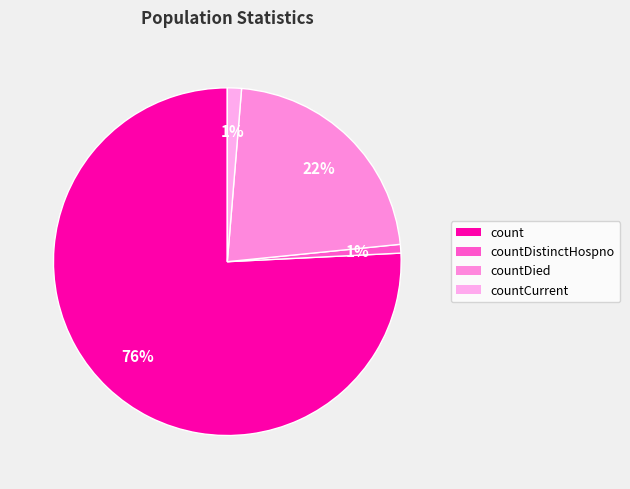

Which category has the biggest portion of the pie?

count